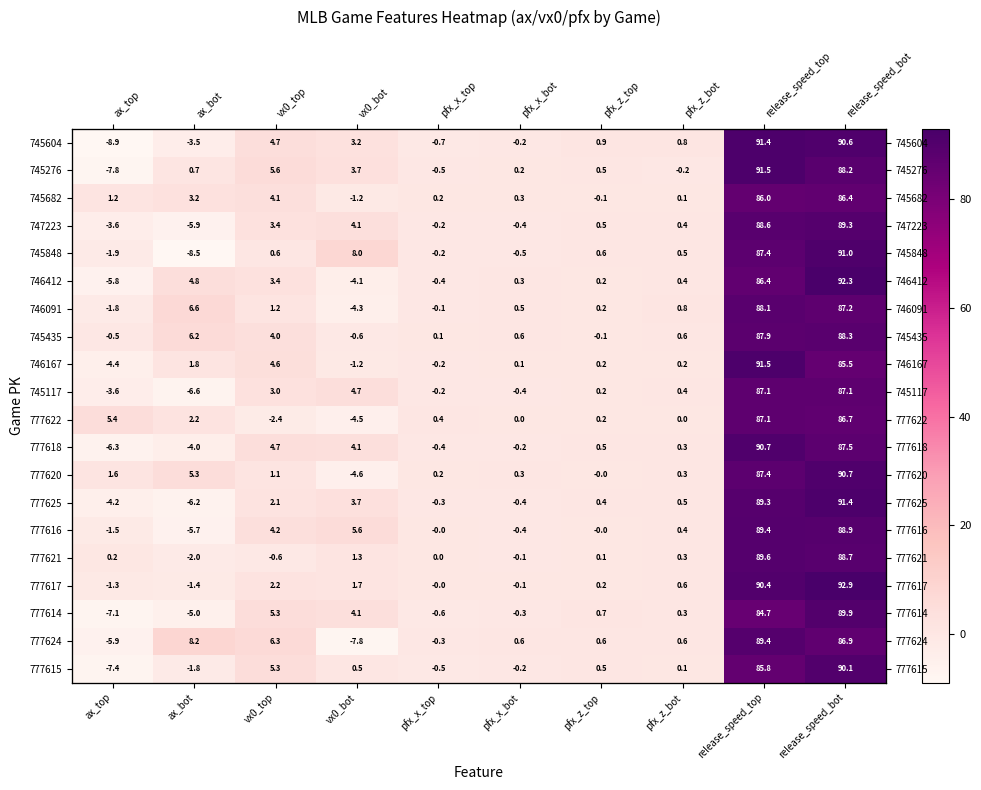

Which label corresponds to the smallest value in the chart?

ax_top